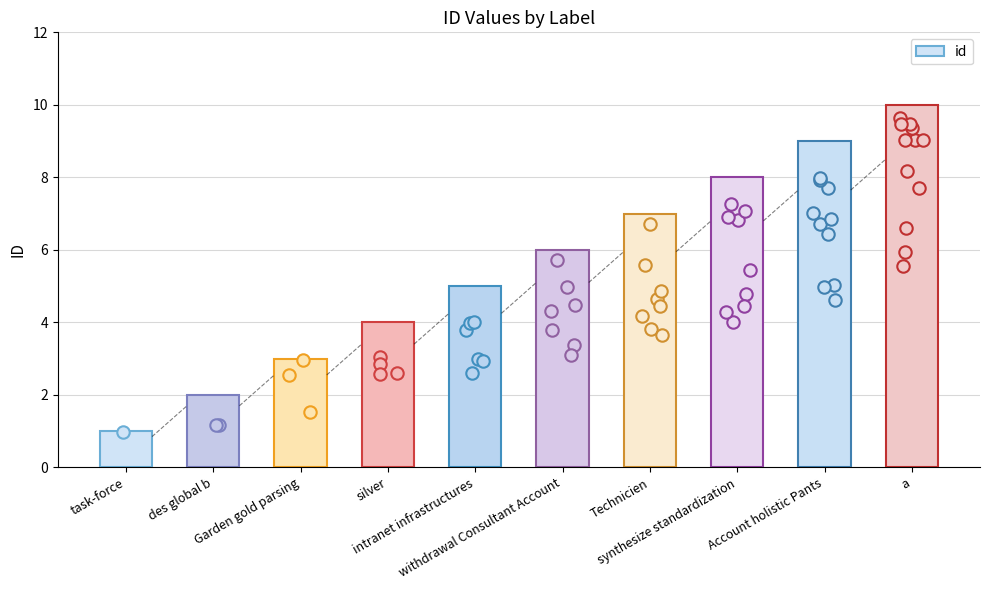

What is the change in value from intranet infrastructures to Account holistic Pants?

+4